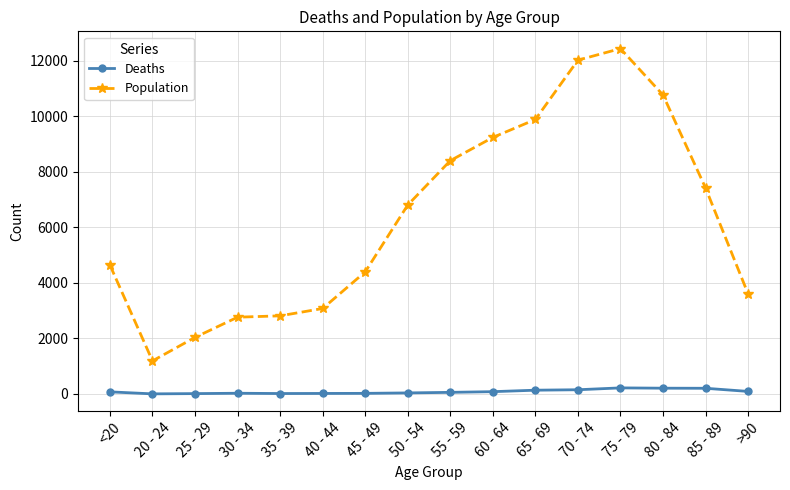

At <20, list the series in order from smallest to largest.

Deaths, Population